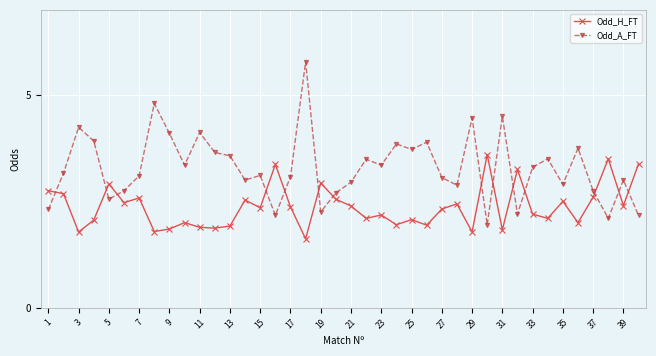

At how many categories does at least one series exceed 4?

7